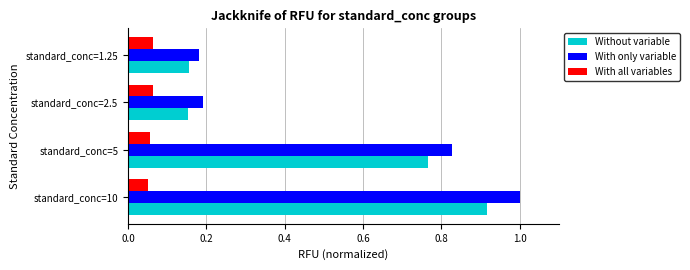

Rank the series by their maximum value, from highest to lowest.

With only variable, Without variable, With all variables